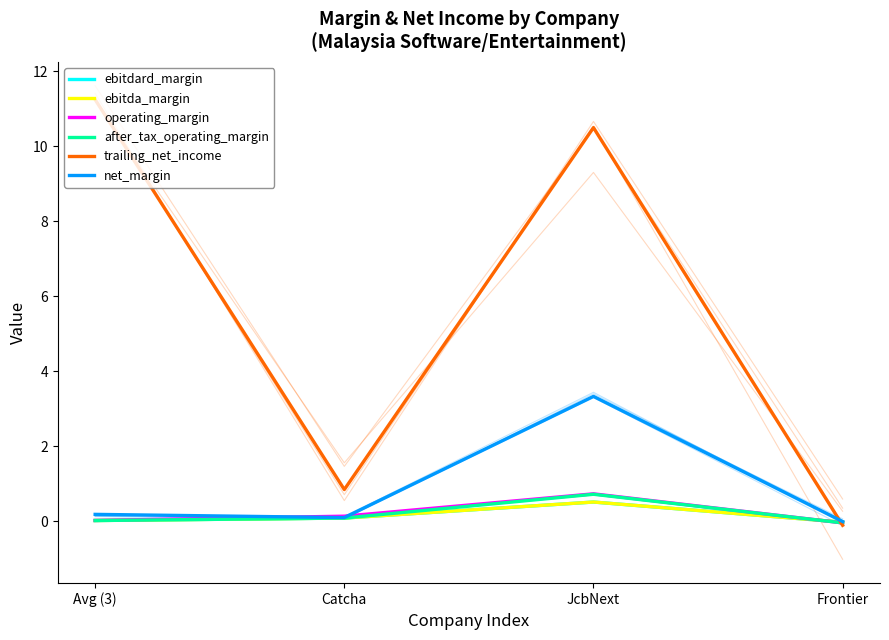

Where does the trailing_net_income series first go above 10?

Avg (3)